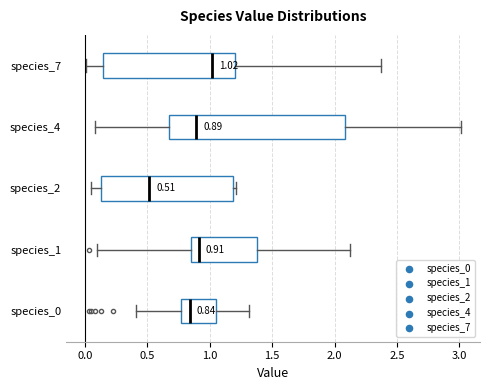

Which box has the furthest to the left median line?

species_2